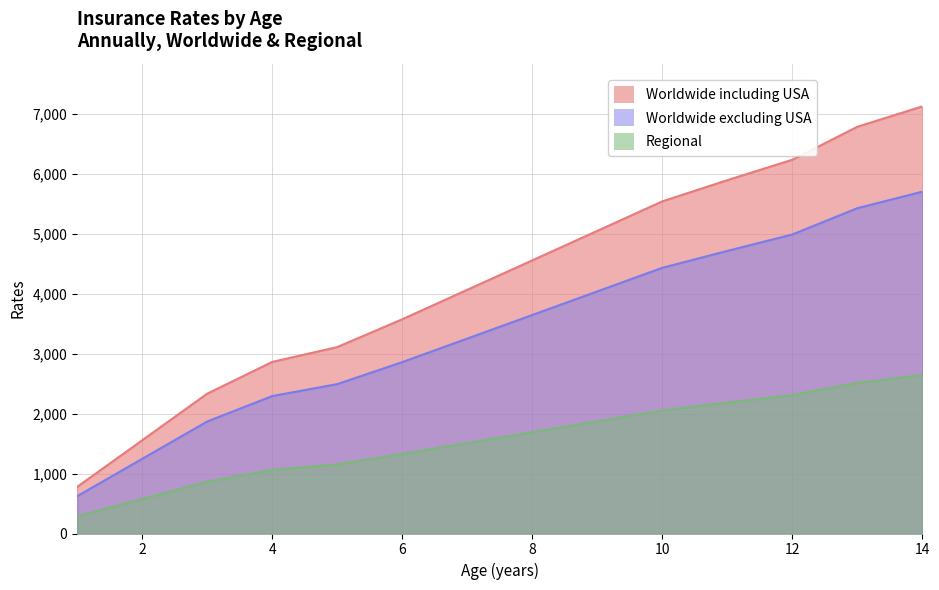

Which label corresponds to the smallest value in the chart?

1